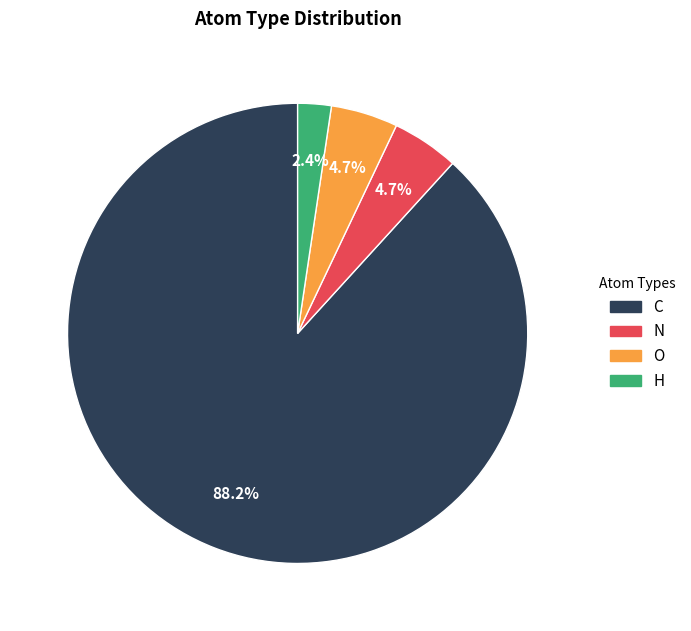

Which slice is the smallest?

H